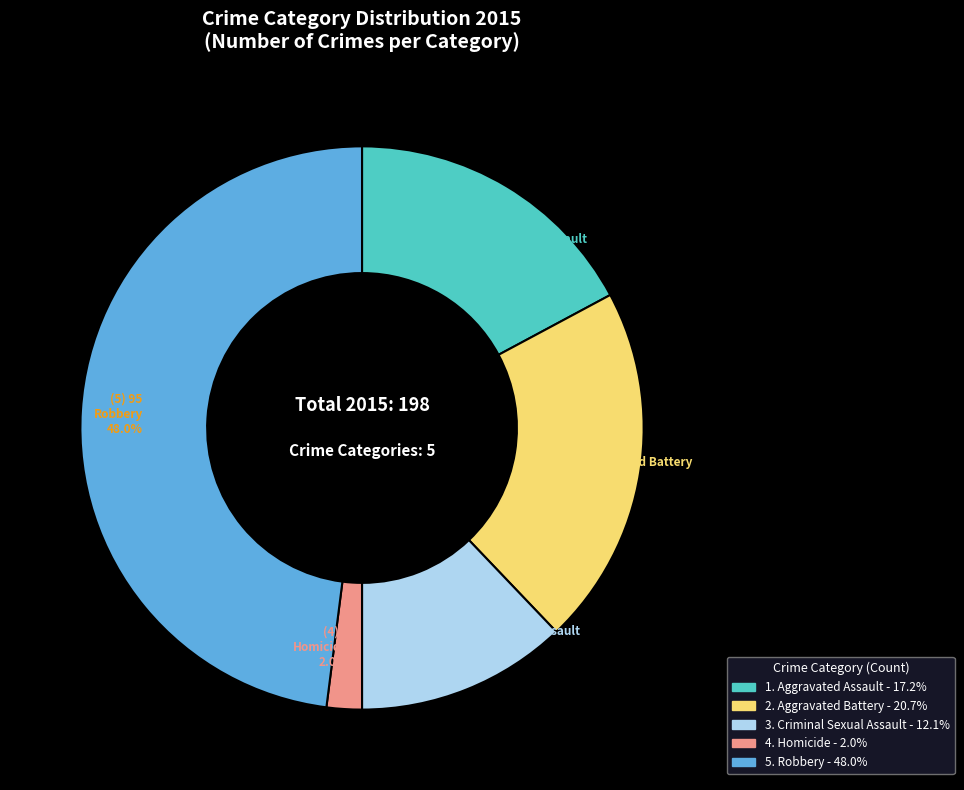

Between Aggravated Assault and Criminal Sexual Assault, which is larger?

Aggravated Assault